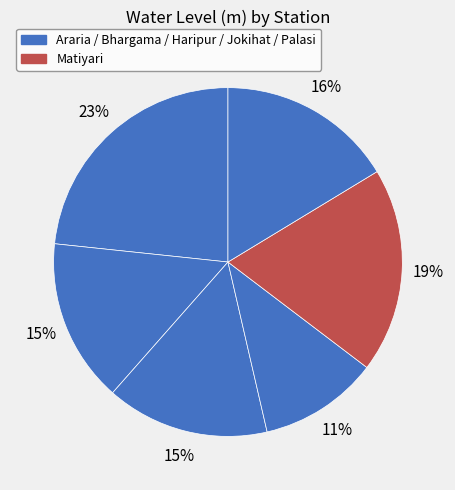

How many slices are in this pie chart?

6